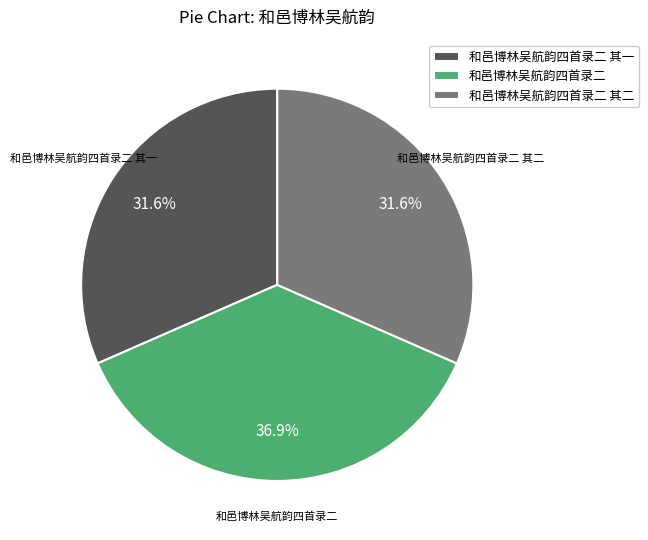

Is there a majority slice in this chart?

No